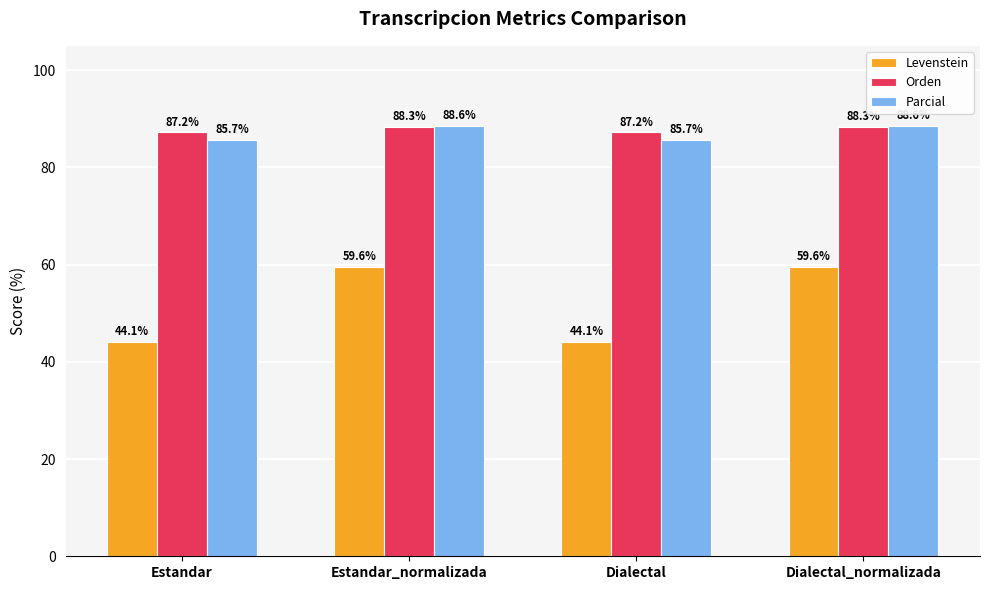

At Dialectal_normalizada, list the series in order from smallest to largest.

Levenstein, Orden, Parcial